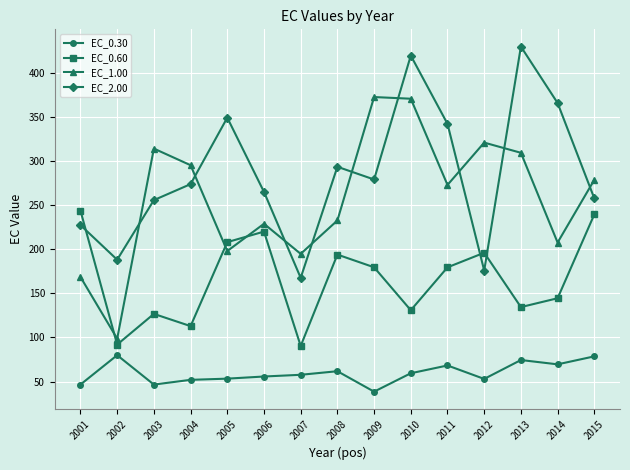

Rank the series at 2001 from lowest to highest value.

EC_0.30, EC_1.00, EC_2.00, EC_0.60